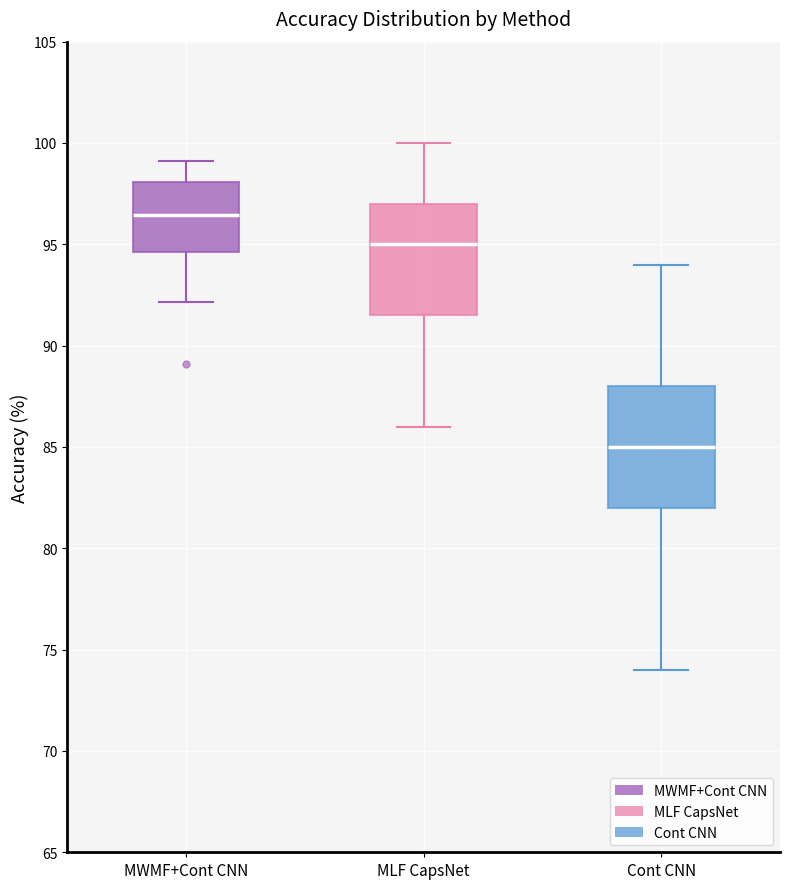

Which box is the tallest, from its lower edge to its upper edge?

Cont CNN